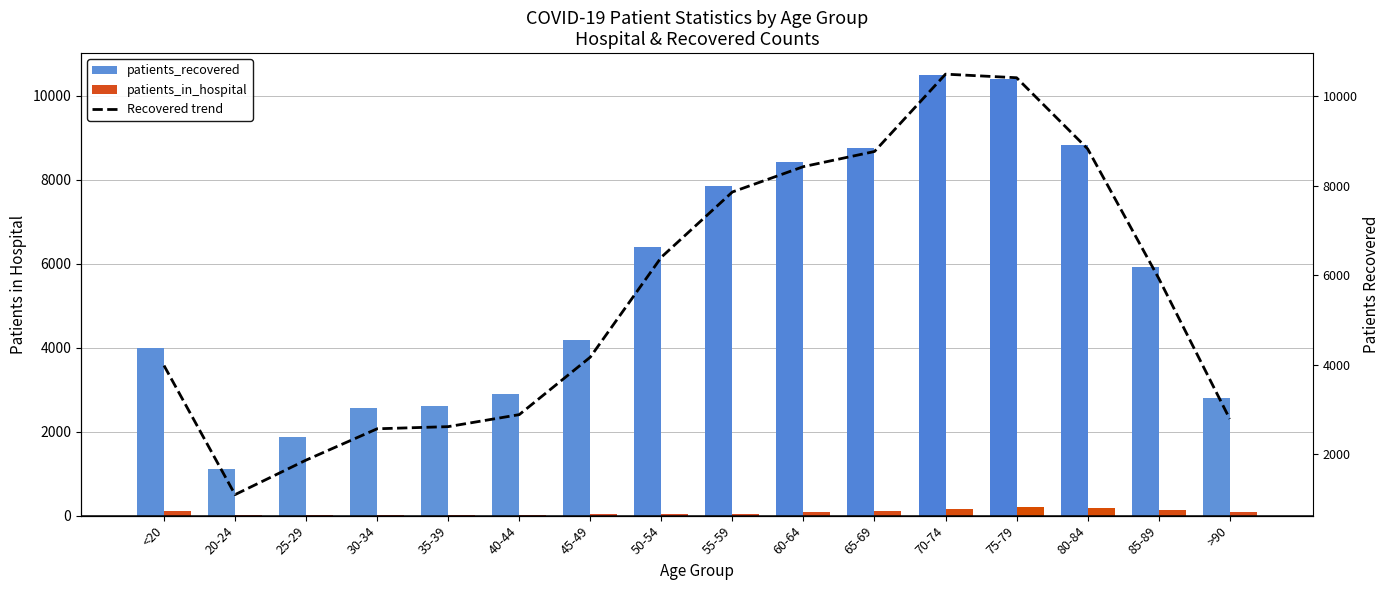

What is the smallest value displayed?

10